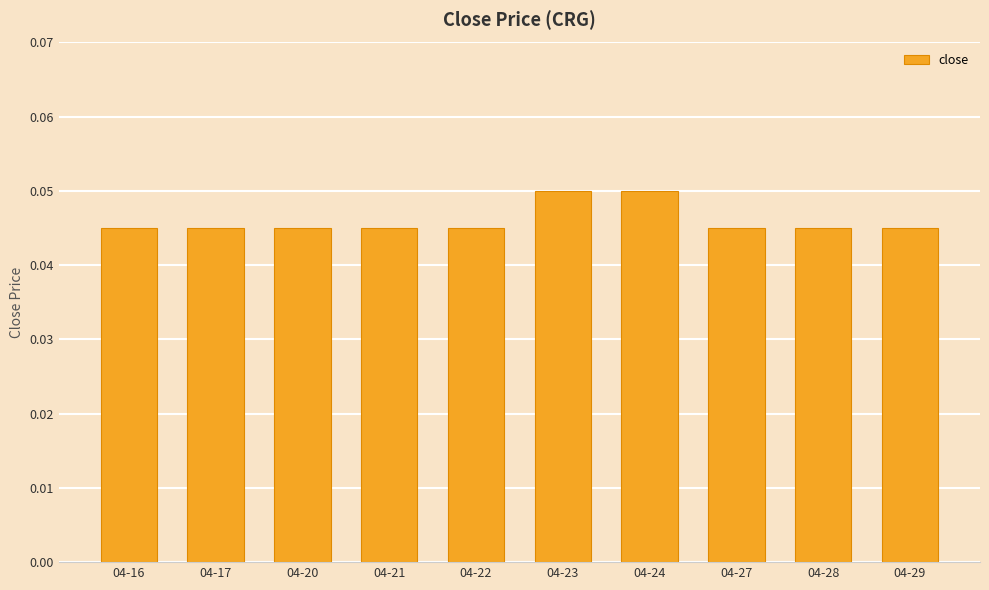

How many values are between 0 and 1?

10